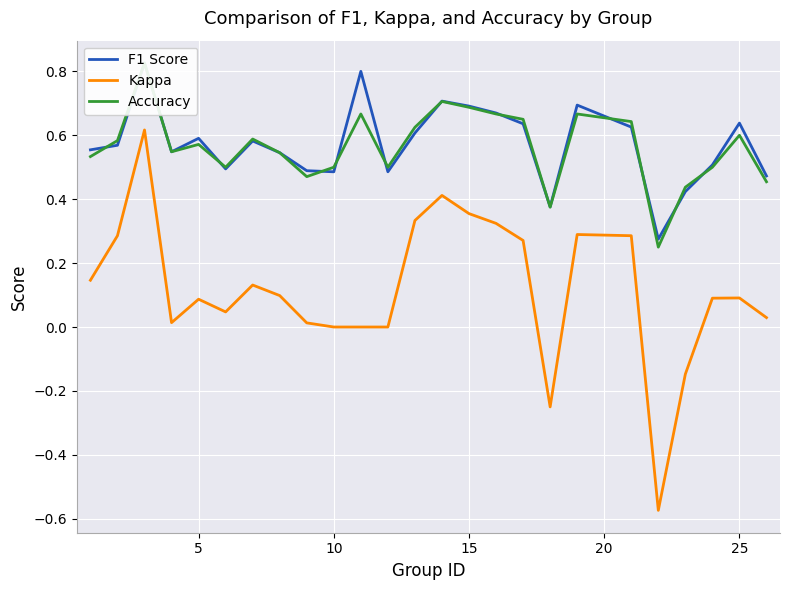

How many series are shown in this chart?

3